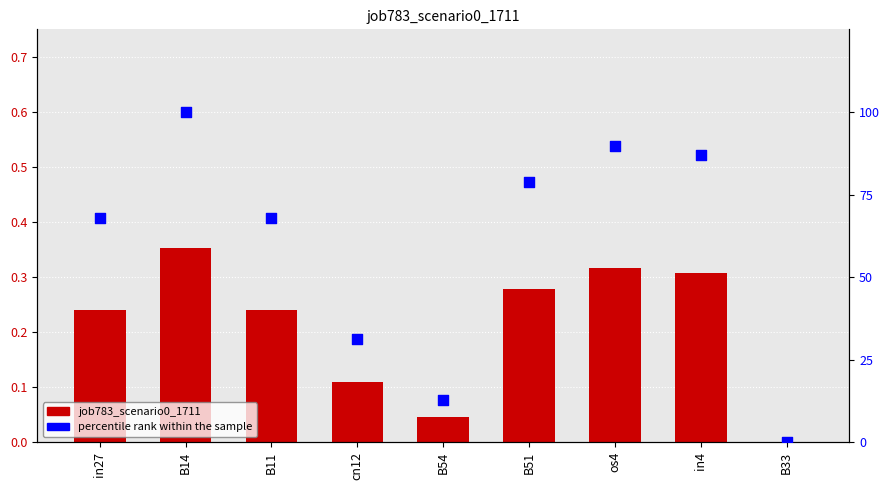

At which category is the sum across all series the highest?

B14